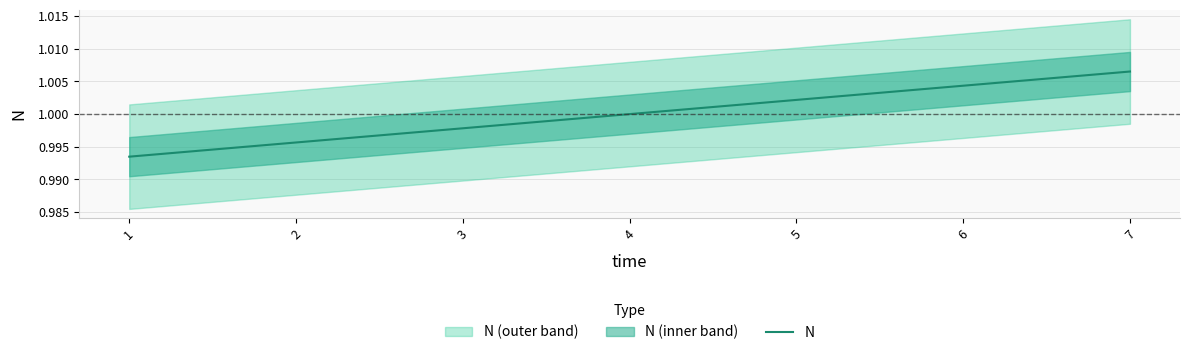

Does the chart have visible grid lines?

Yes